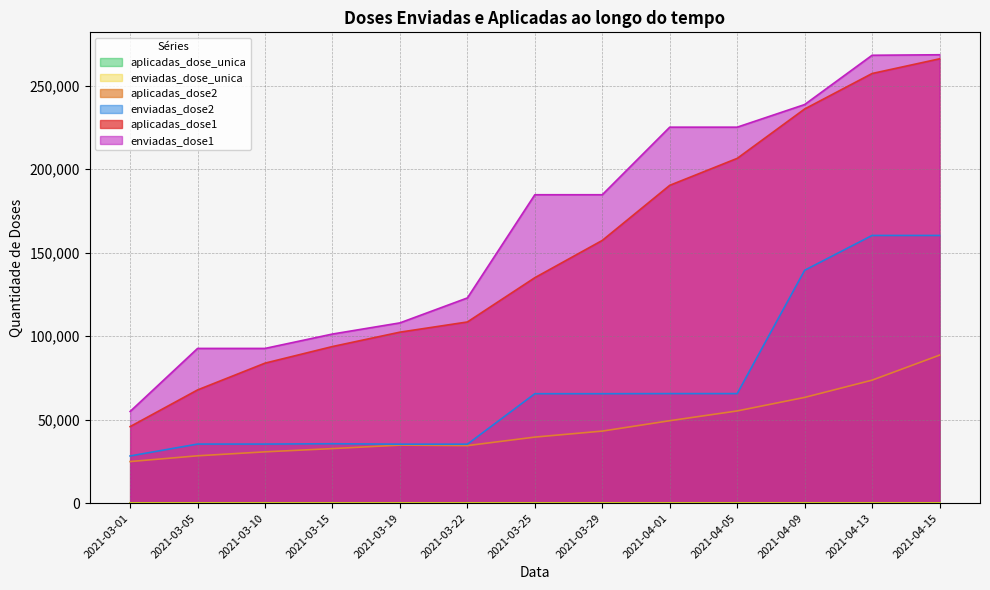

Between 2021-03-15 and 2021-04-05, which series saw the biggest shift?

enviadas_dose1